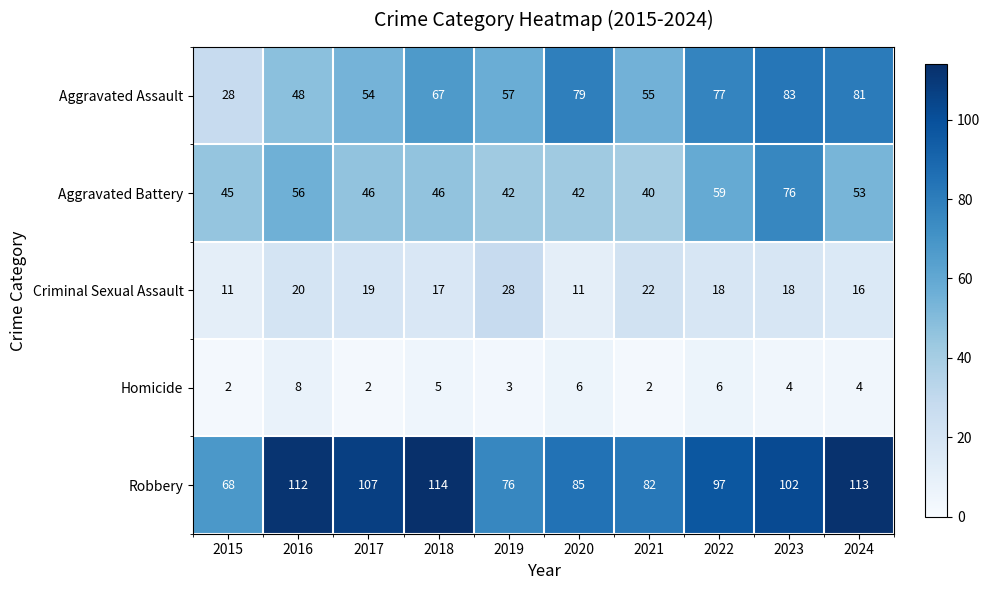

True or false: Criminal Sexual Assault has a value of 14 at 2020.

False